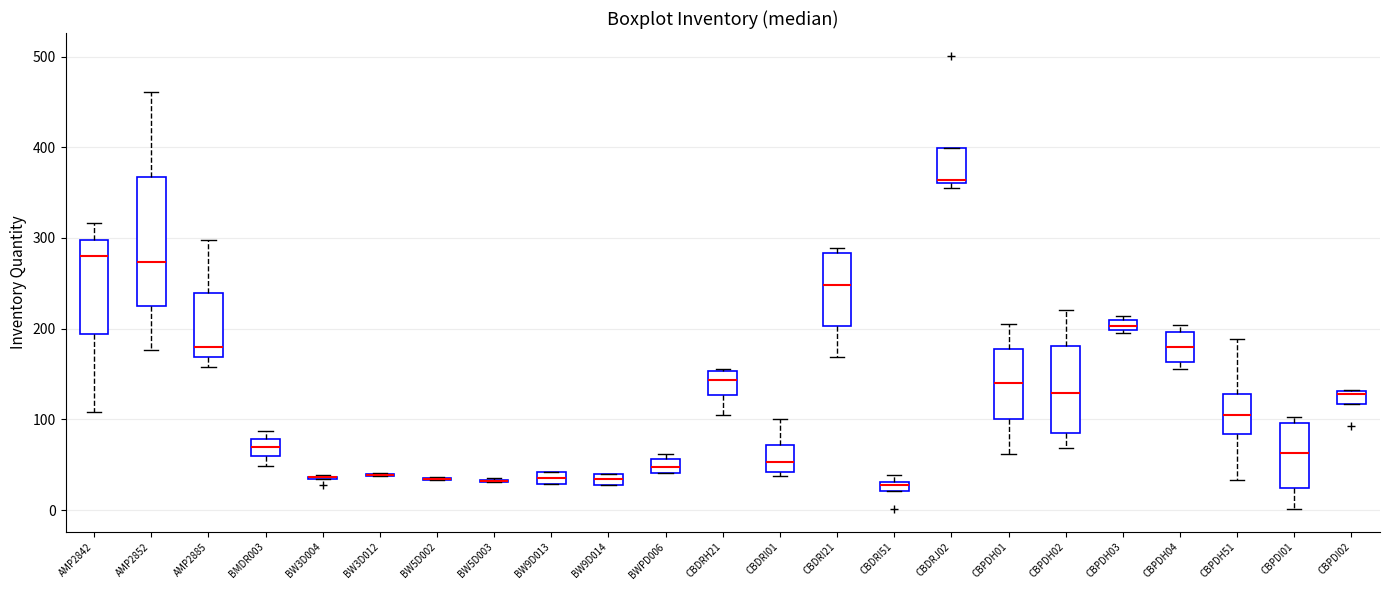

Where is the upper edge of the box for CBPDH01 on the y-axis? The values are not printed on the chart, so give them approximately, as read against the axis.

180